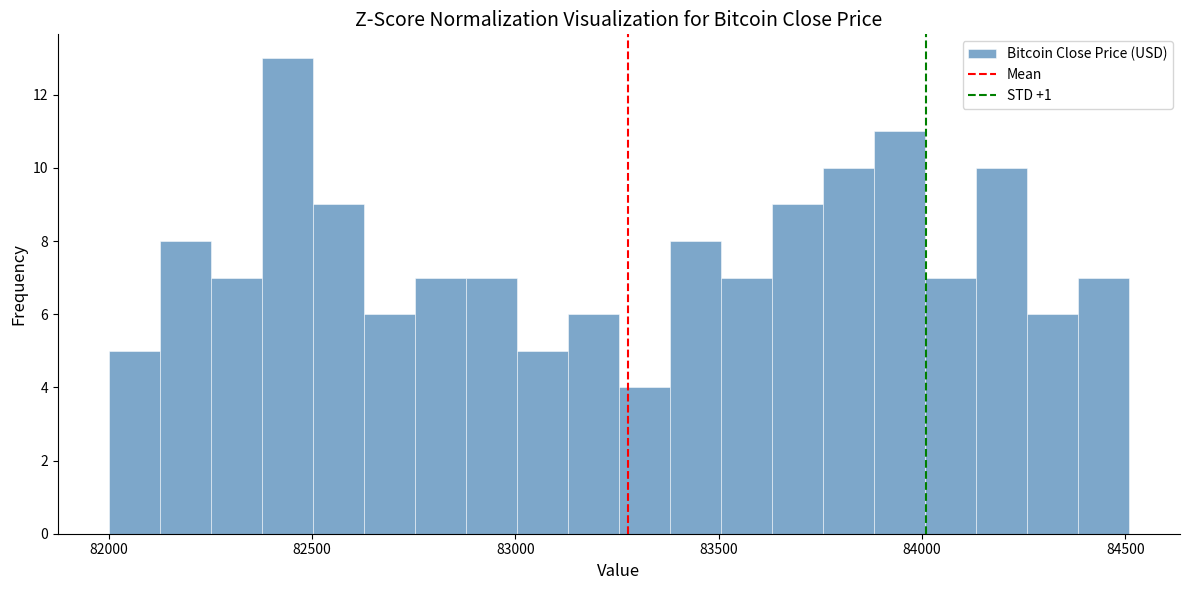

Read against the x-axis, roughly where is the centre of the tallest bar?

82450